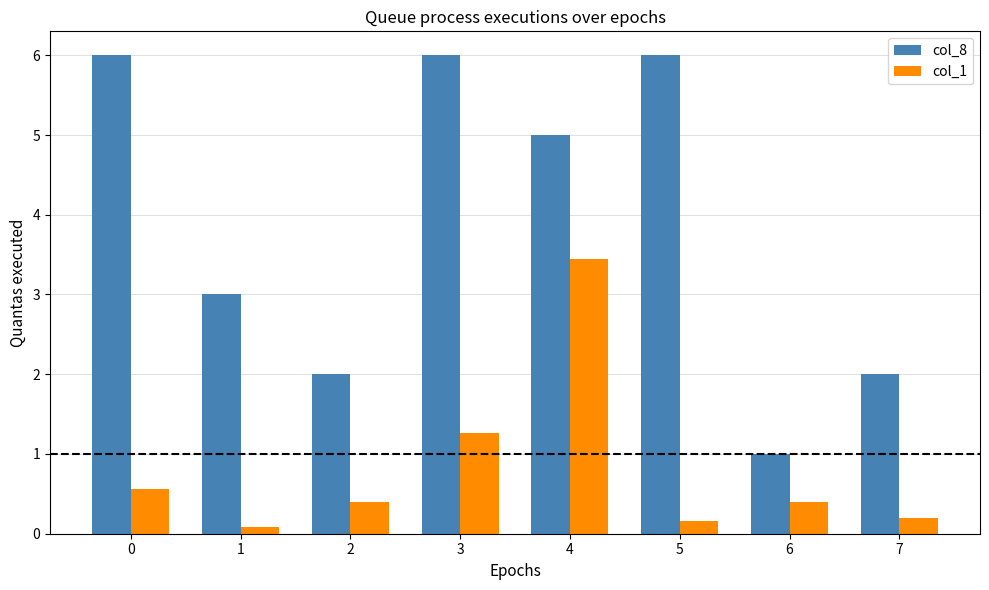

Count the col_8 values in the range 2 to 6.

7